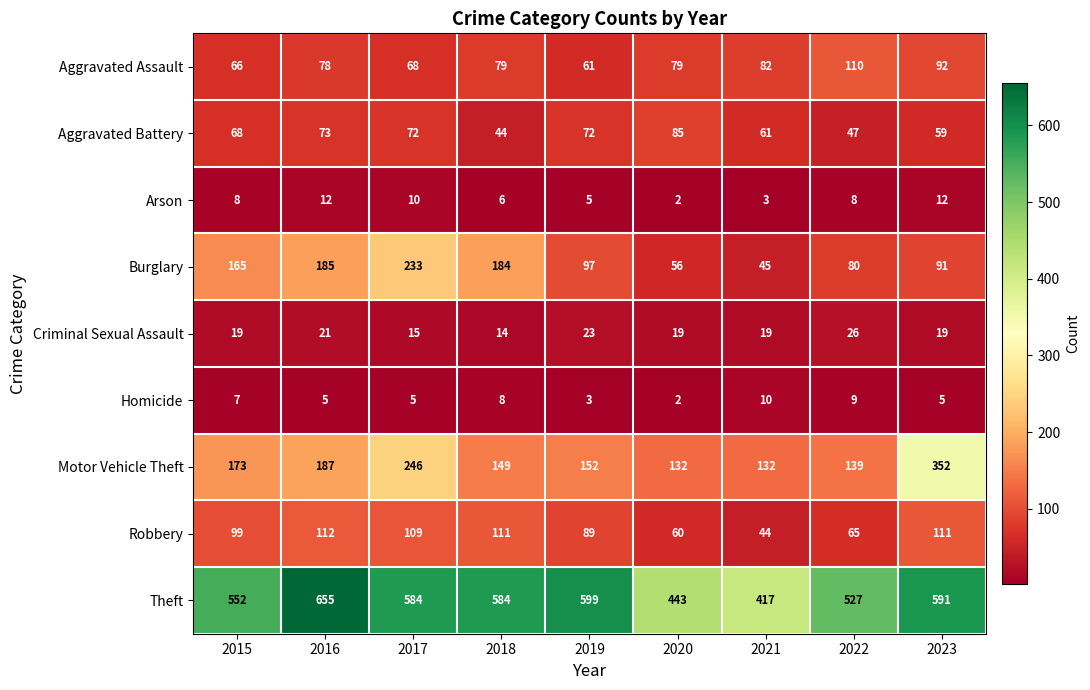

Is it true that Criminal Sexual Assault equals 32 at 2016?

False